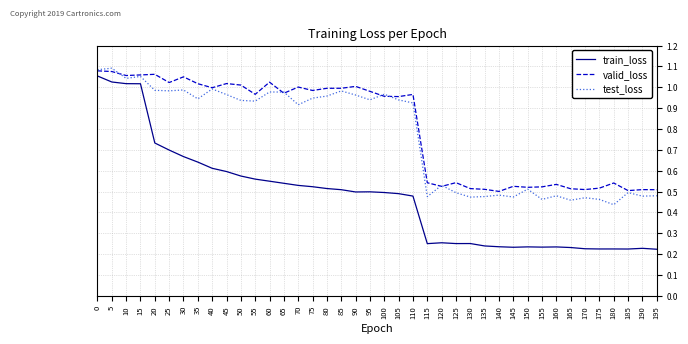

In train_loss, how many points are lower than both neighbors (excluding endpoints)?

7